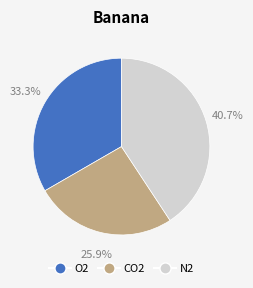

To the nearest percent, what is the difference between the largest and smallest slice percentages?

15%